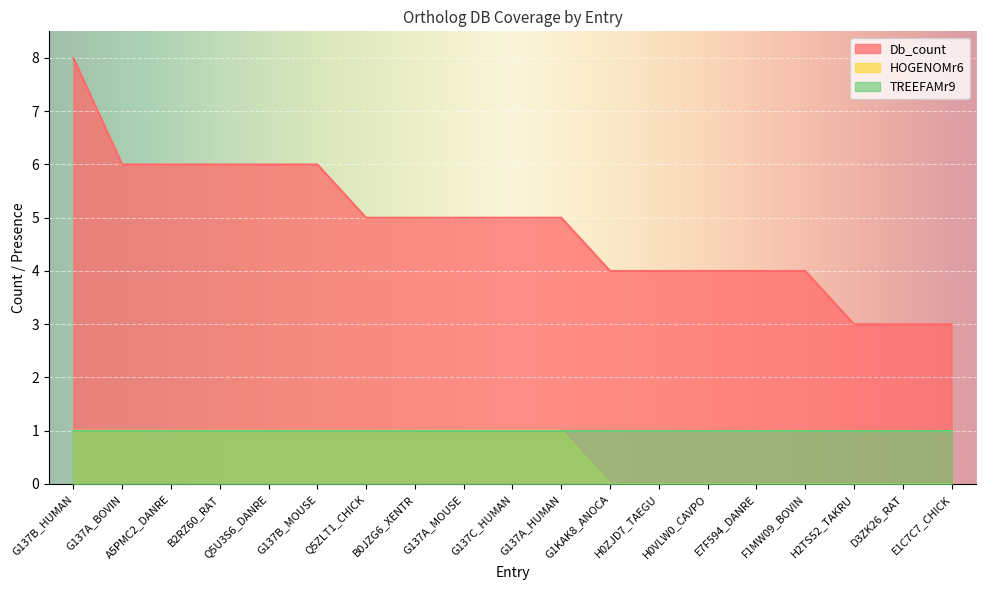

True or false: HOGENOMr6 and Db_count cross at least once.

False